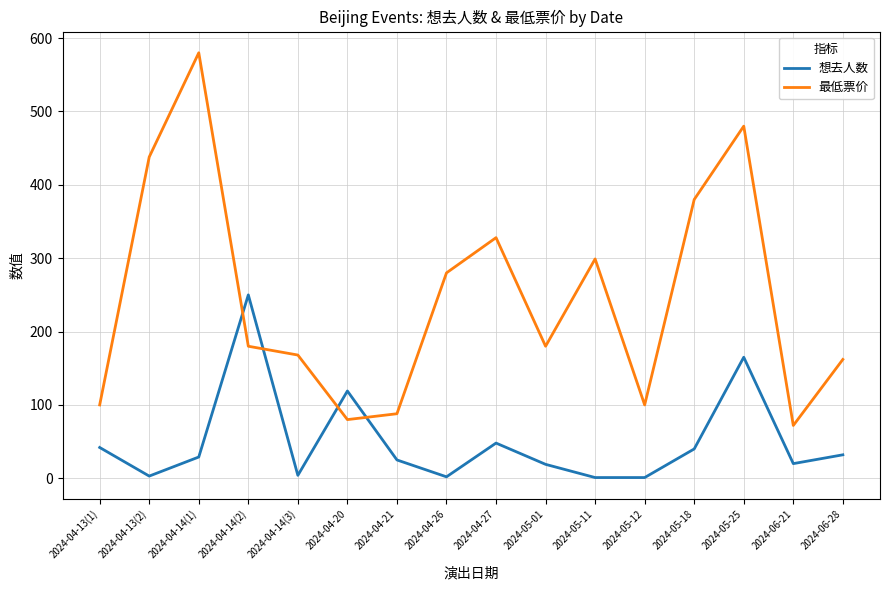

How many values in the 想去人数 series are below 29?

8